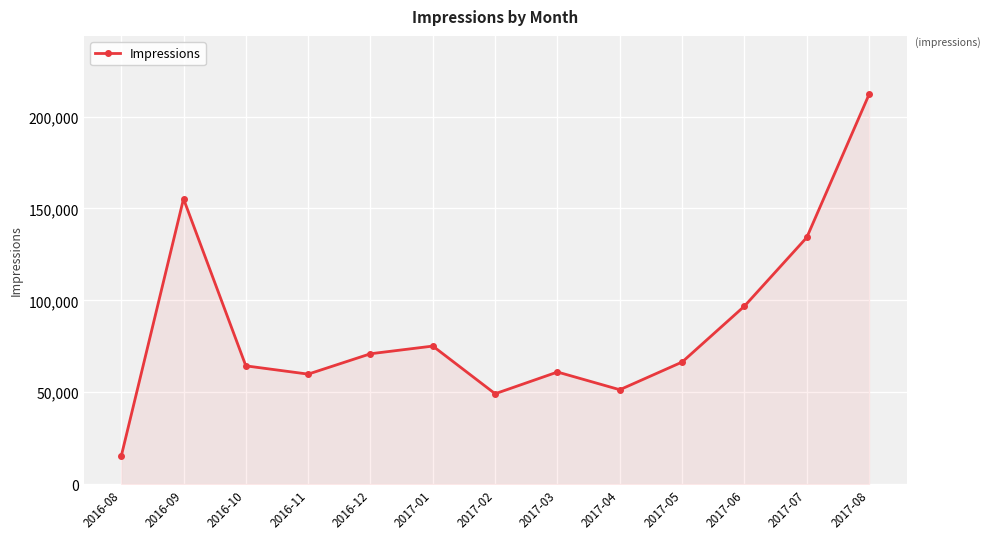

What is the maximum value shown in the chart?

212130